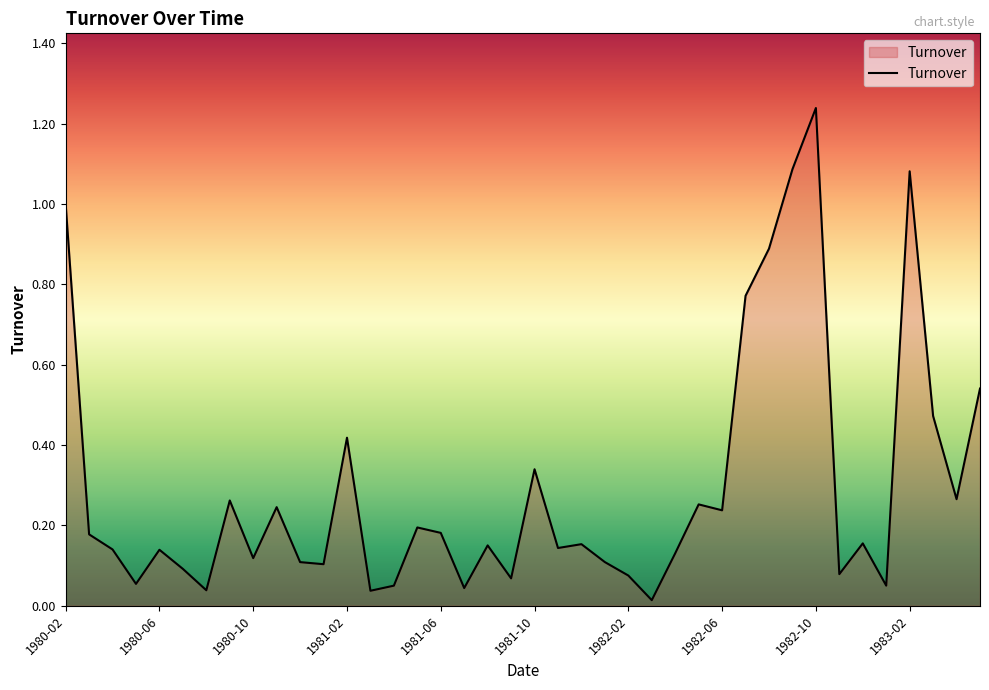

True or false: the data has more than 2 interior local peaks.

True